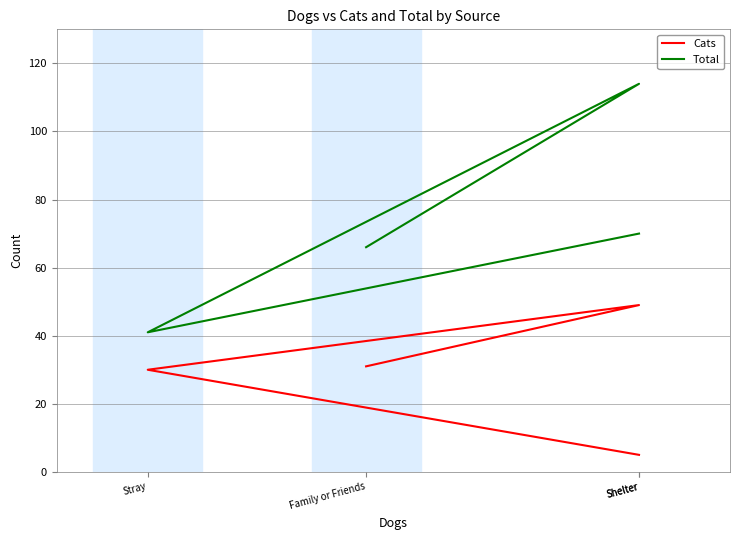

At Family or Friends, list the series in order from largest to smallest.

Total, Cats